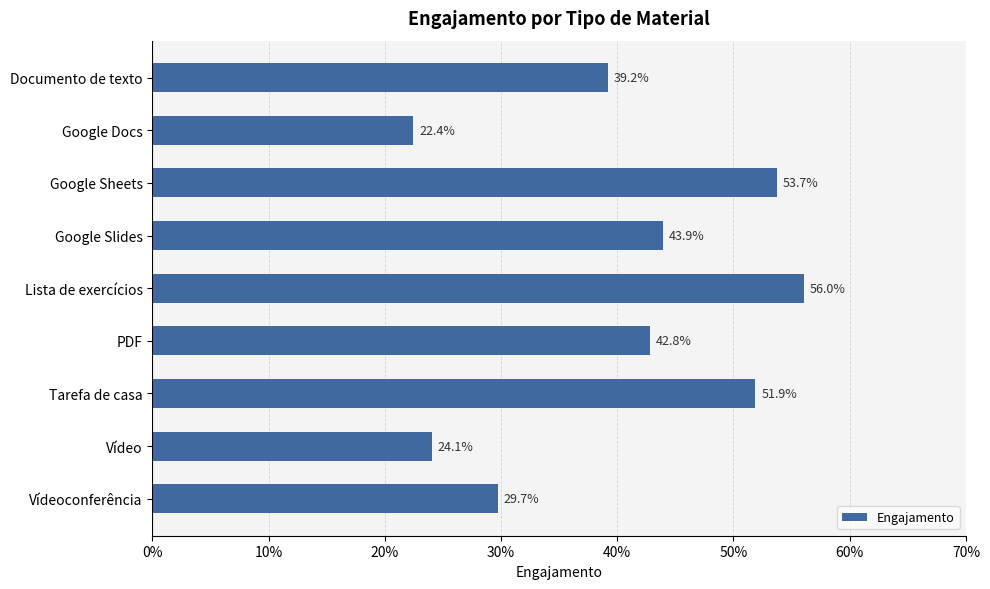

Count the values in the range 0 to 1.

9